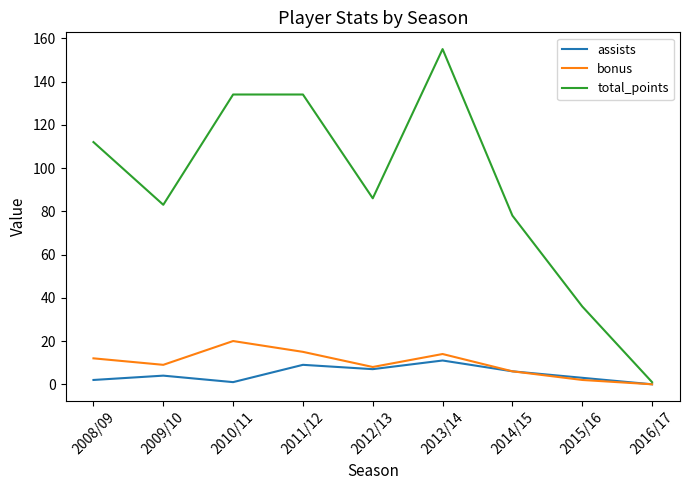

Reading right to left, what are all the values shown in this chart?

assists: 2016/17=0	2015/16=3	2014/15=6	2013/14=11	2012/13=7	2011/12=9	2010/11=1	2009/10=4	2008/09=2
bonus: 2016/17=0	2015/16=2	2014/15=6	2013/14=14	2012/13=8	2011/12=15	2010/11=20	2009/10=9	2008/09=12
total_points: 2016/17=1	2015/16=36	2014/15=78	2013/14=155	2012/13=86	2011/12=134	2010/11=134	2009/10=83	2008/09=112